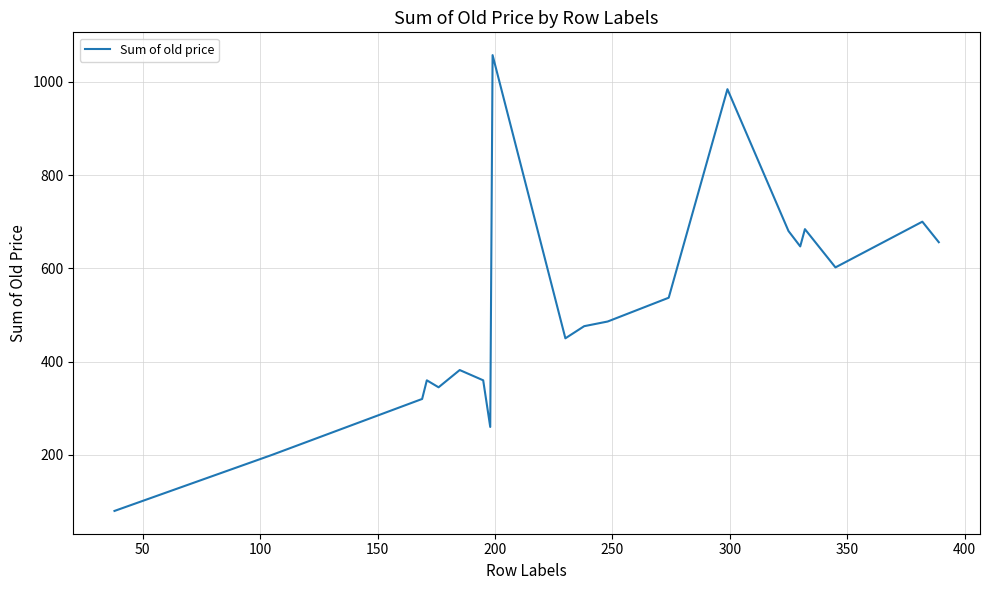

What is the smallest value displayed?

80